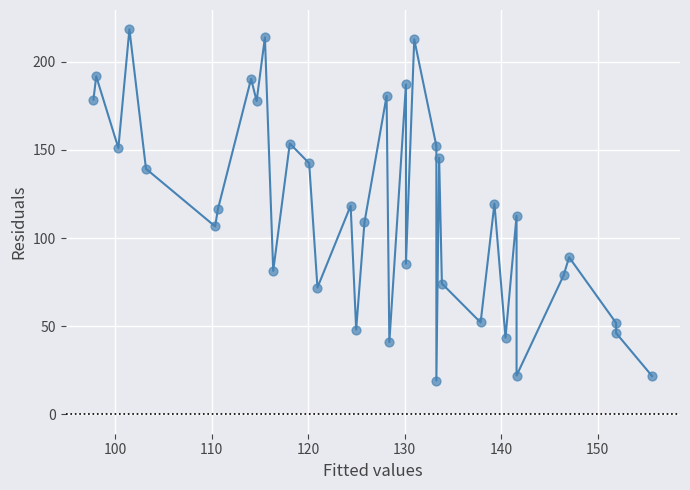

What is the range of Y values (max minus min)?

199.2